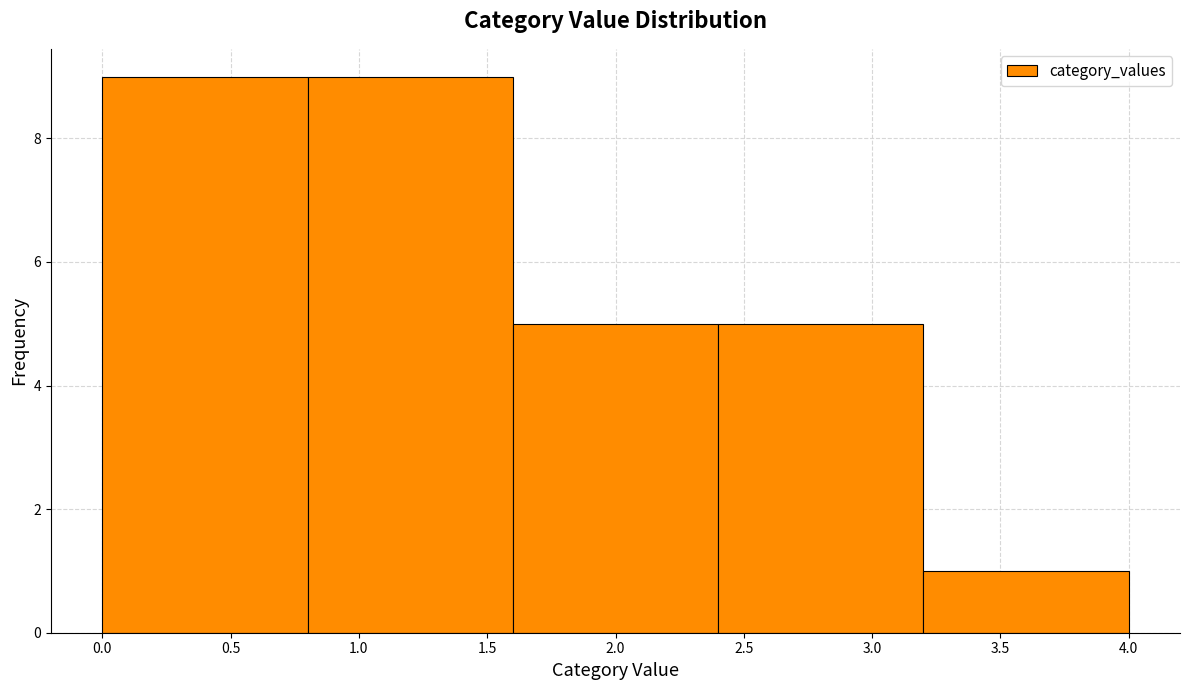

What is the height of the bar covering 0.0 to 0.8 on the x-axis? The values are not printed on the chart, so give them approximately, as read against the axis.

9